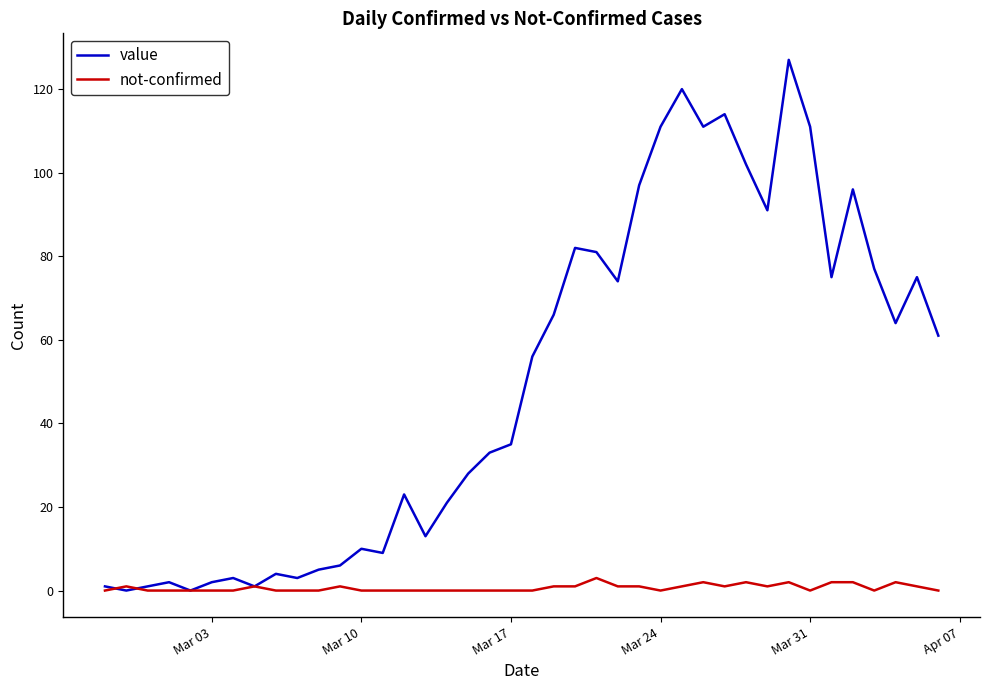

Which series has the largest total across all categories?

value